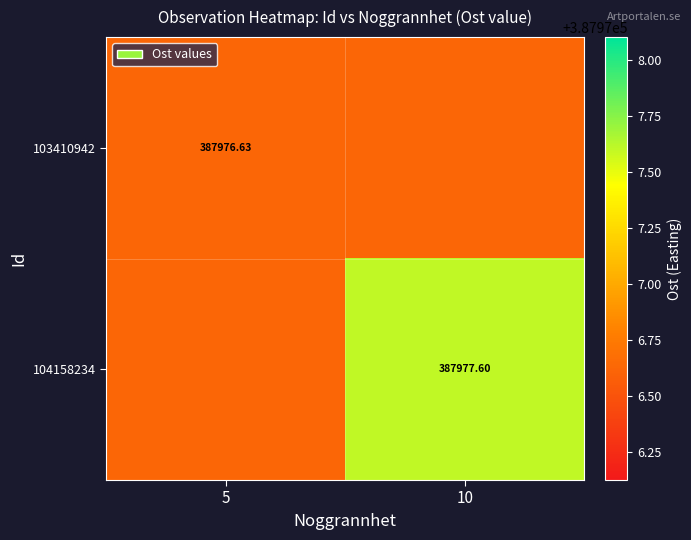

How many 104158234 values are between 387976 and 387977?

1